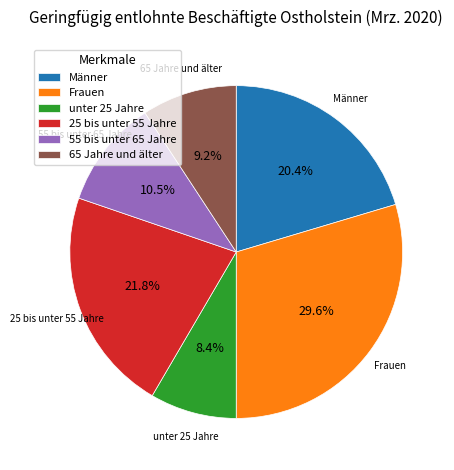

To the nearest percent, what is the difference between the 55 bis unter 65 Jahre and 65 Jahre und älter slice percentages?

1%